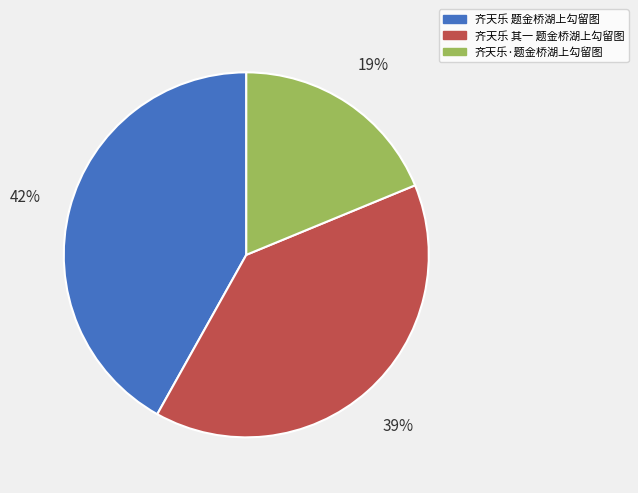

Does 齐天乐 其一 题金桥湖上勾留图 account for over 50% of the chart?

No